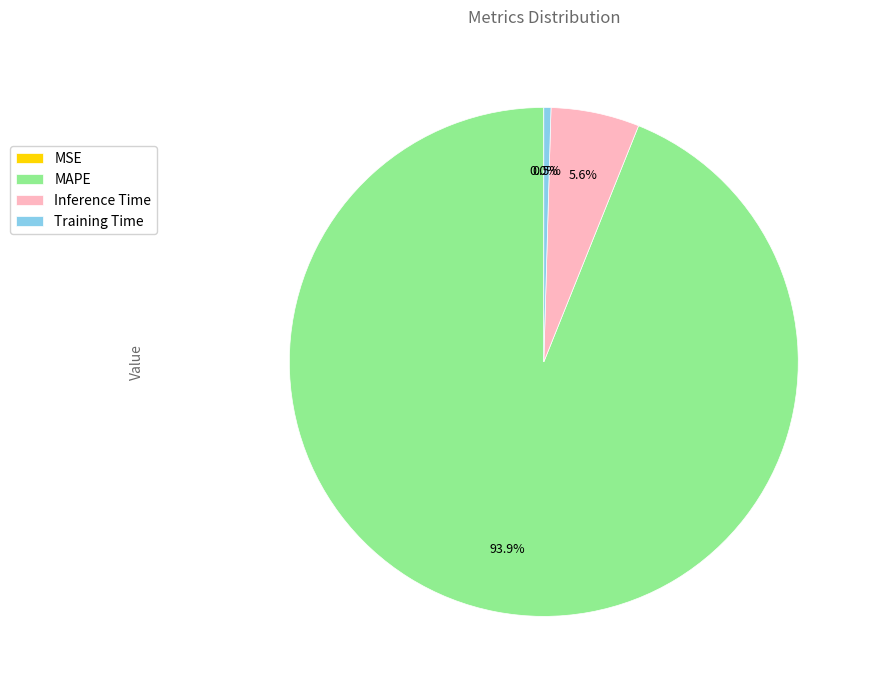

Is it true that MAPE is 94% of the pie?

True